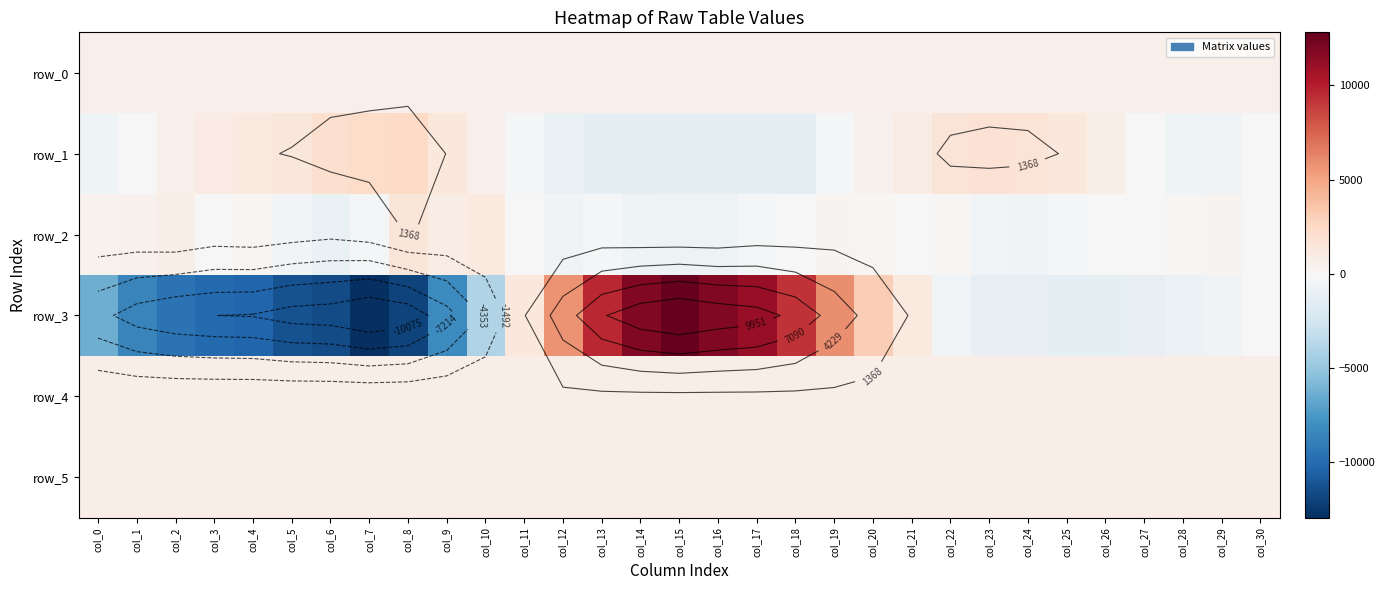

Rank the series at col_13 from lowest to highest value.

row_1, row_2, row_0, row_4, row_5, row_3